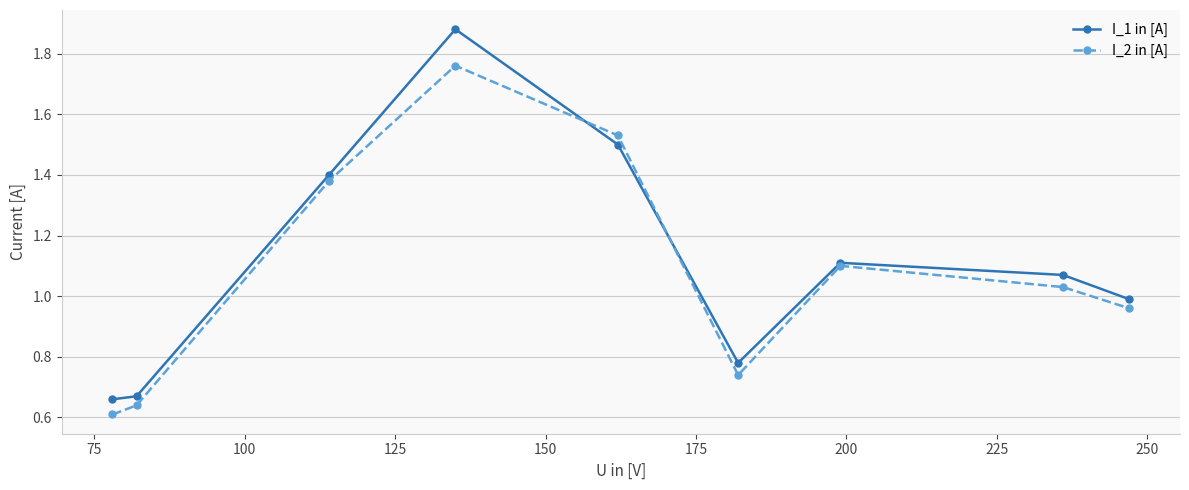

What are all the series names shown in the legend?

I_1 in [A], I_2 in [A]